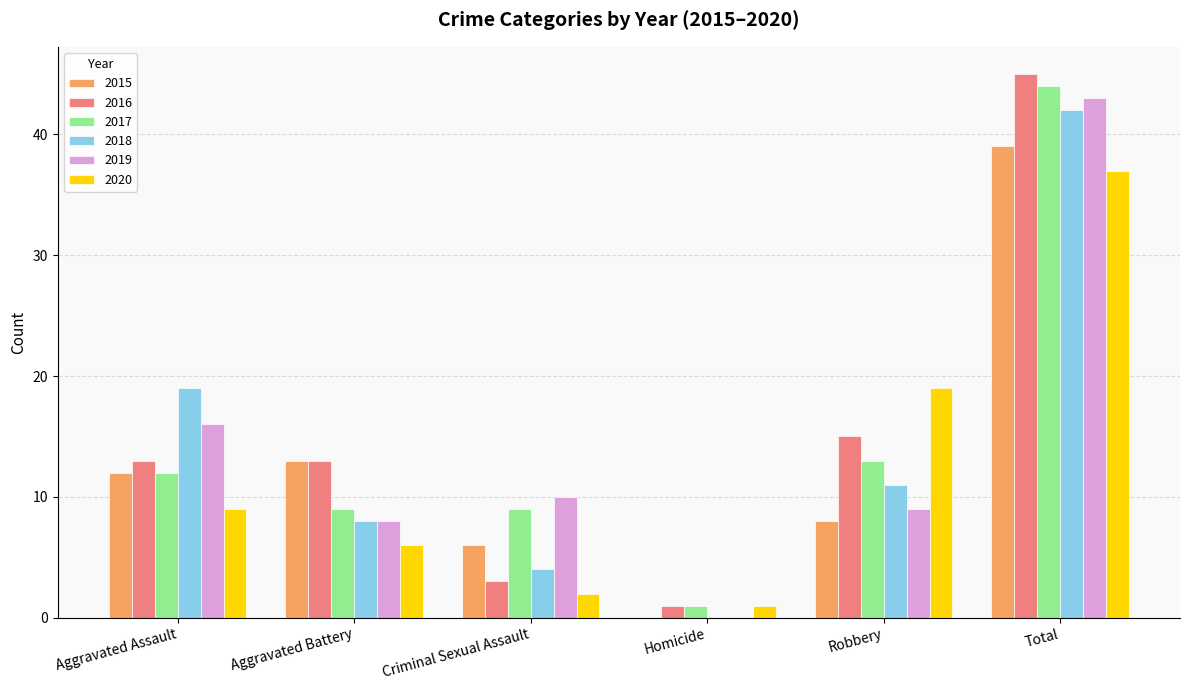

How many categories are shown in the chart?

6